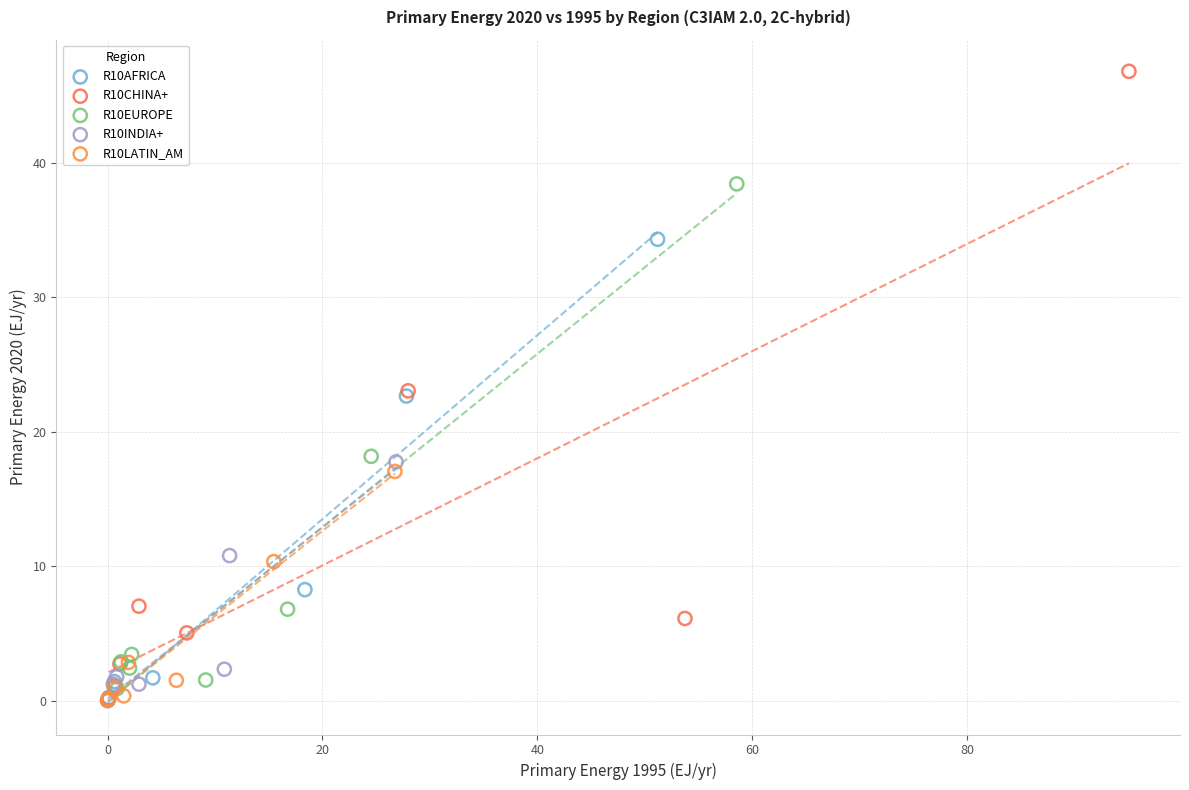

Which series has the widest spread of Y values?

R10CHINA+